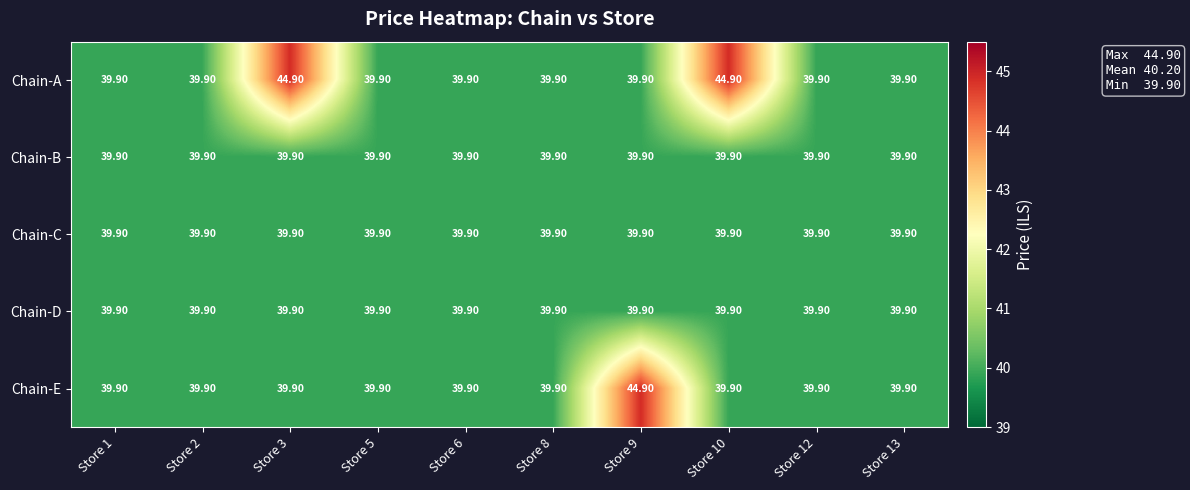

Which series has the largest total across all categories?

Chain-A